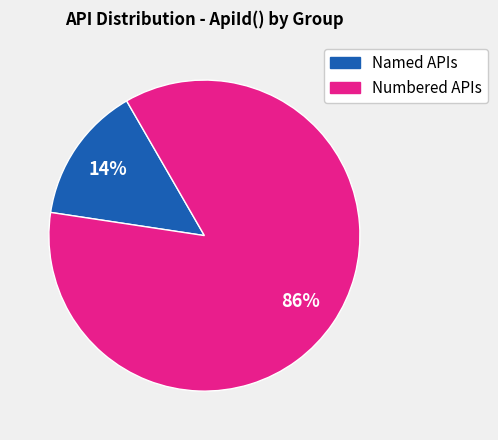

How many segments does this pie chart have?

2